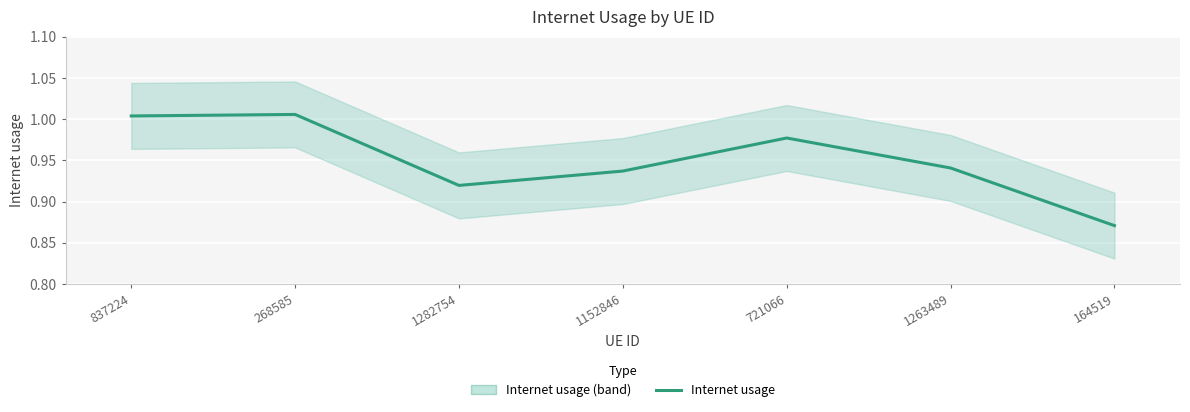

List the labels in order of value, largest first.

268585, 837224, 721066, 1263489, 1152846, 1282754, 164519